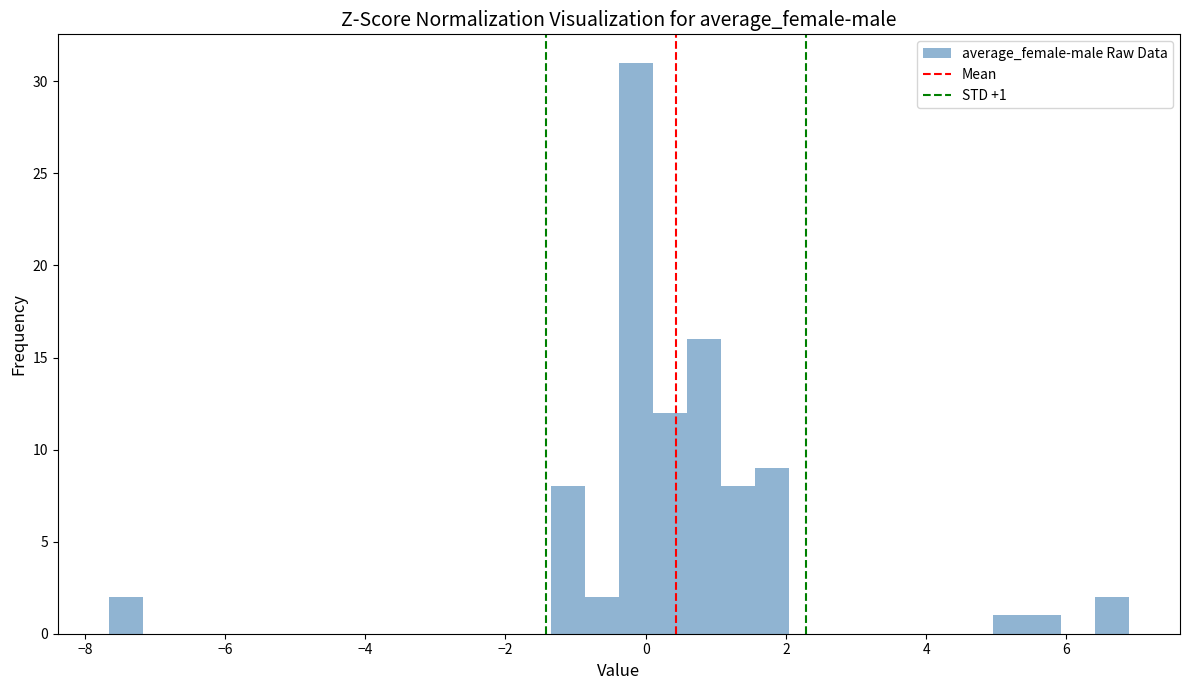

Around what value on the x-axis is the tallest bar? Give the approximate position of its centre, as read against the axis.

-0.2